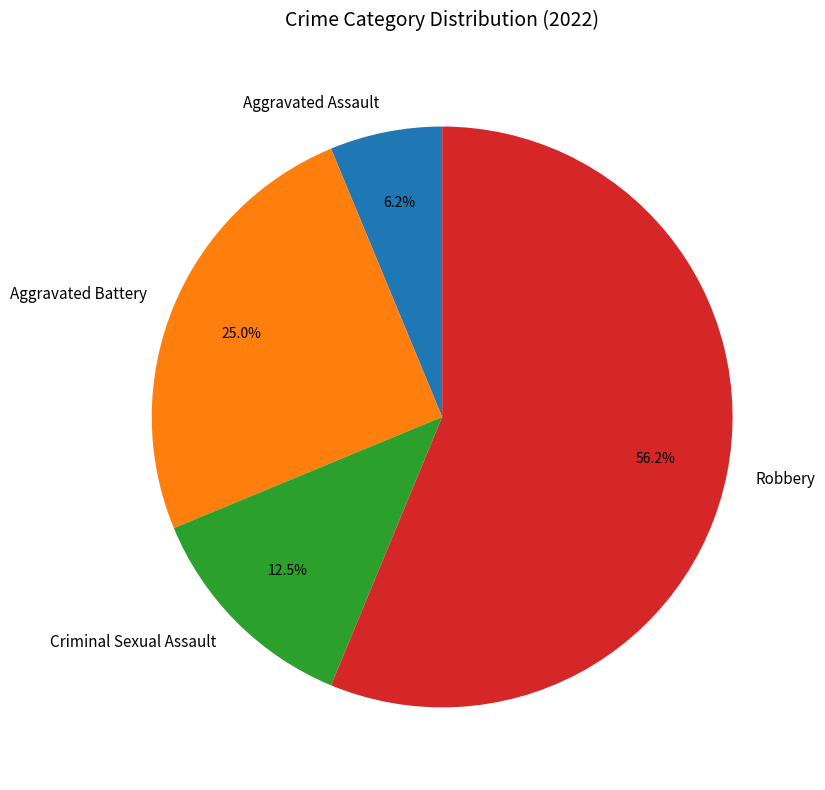

To the nearest percent, what portion does Aggravated Battery represent?

25%